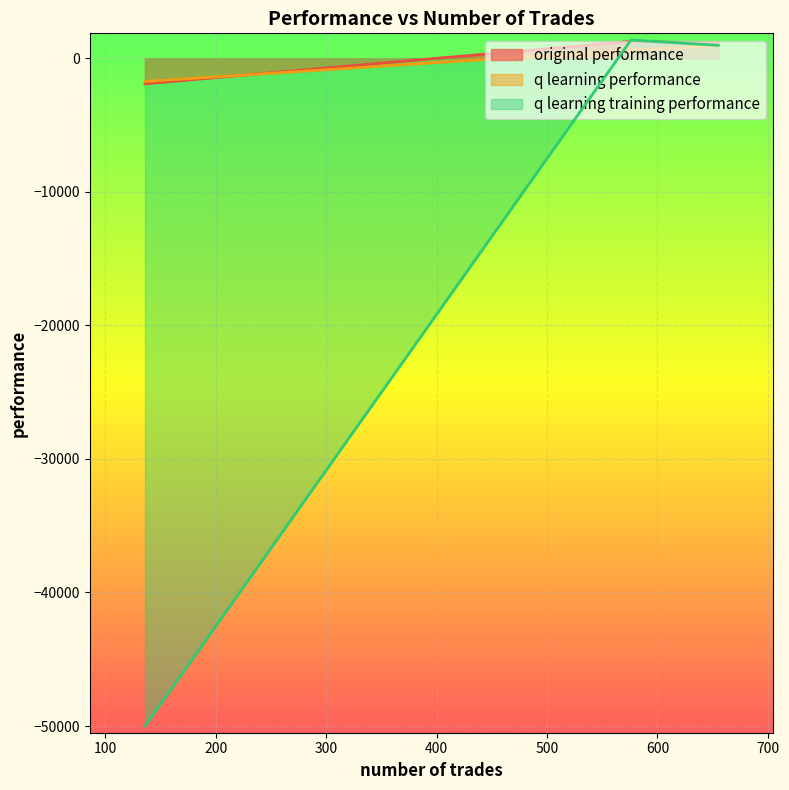

How many negative values does the original performance series have?

1